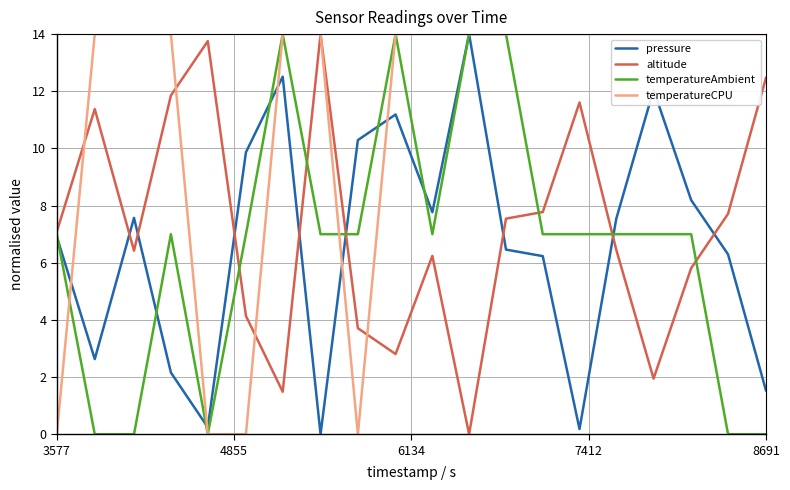

What is the greatest value displayed?

14.0